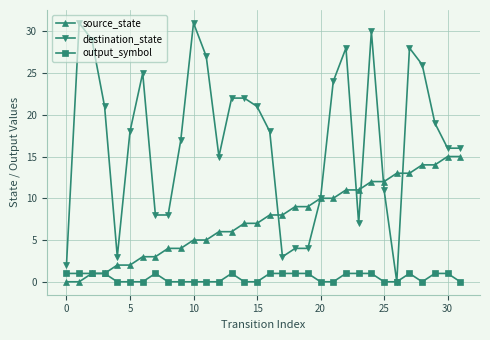

True or false: output_symbol has more than 2 points higher than both neighbors.

True